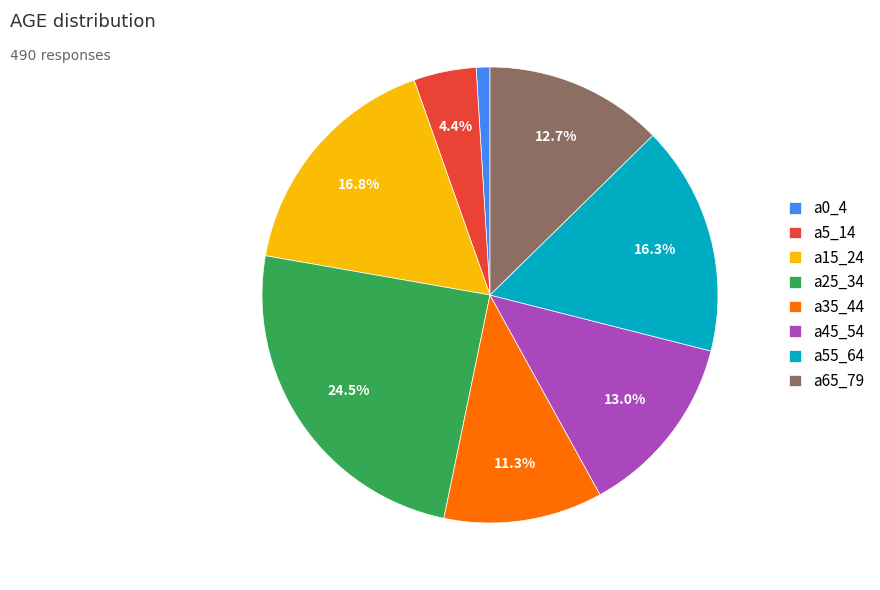

Which has a higher value, a25_34 or a0_4?

a25_34